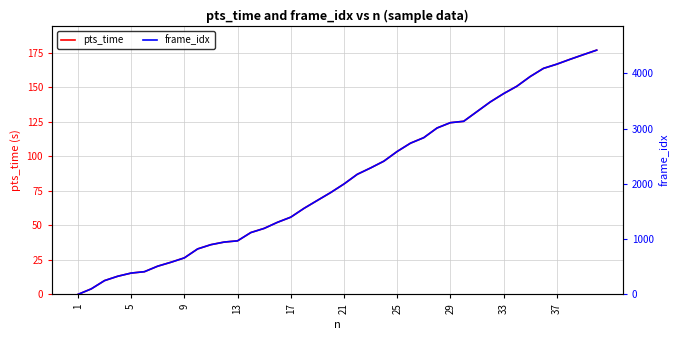

True or false: frame_idx and pts_time cross at least once.

False